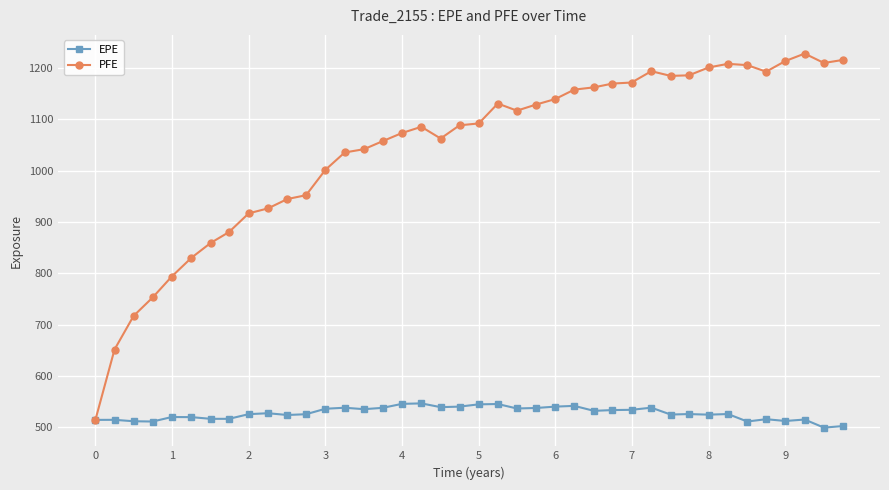

What is the minimum value shown in the chart?

499.2